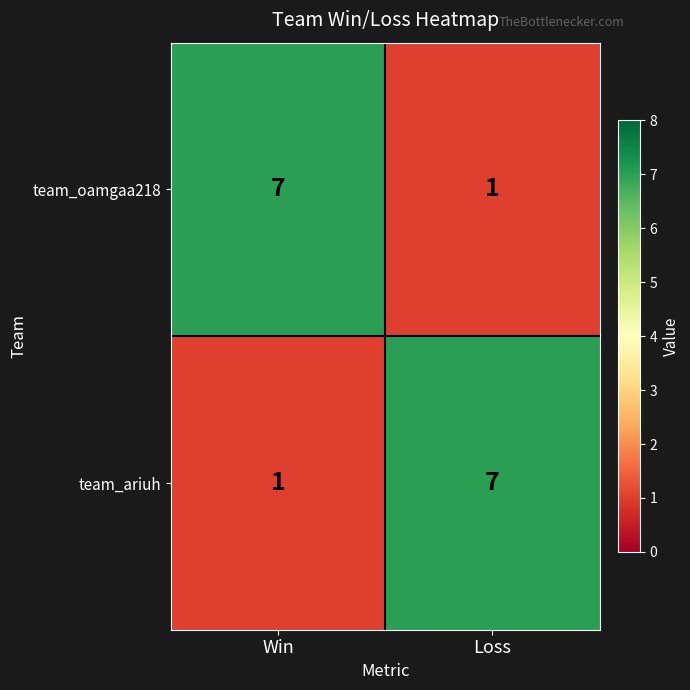

What is the maximum value shown in the chart?

7